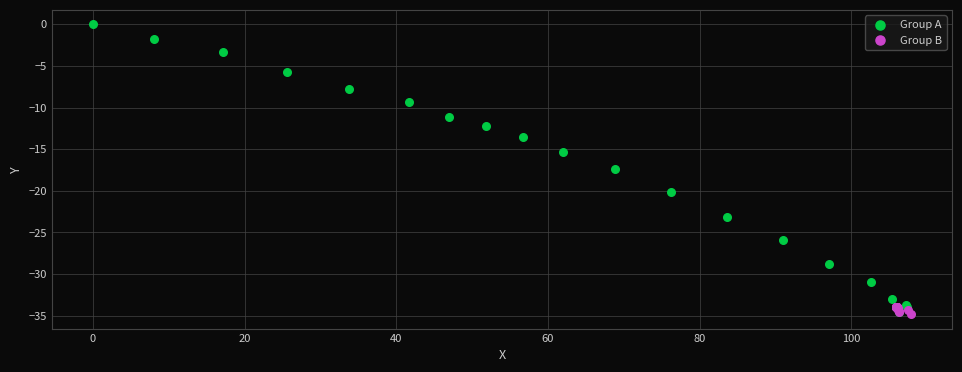

Which series has the widest spread of Y values?

Group A